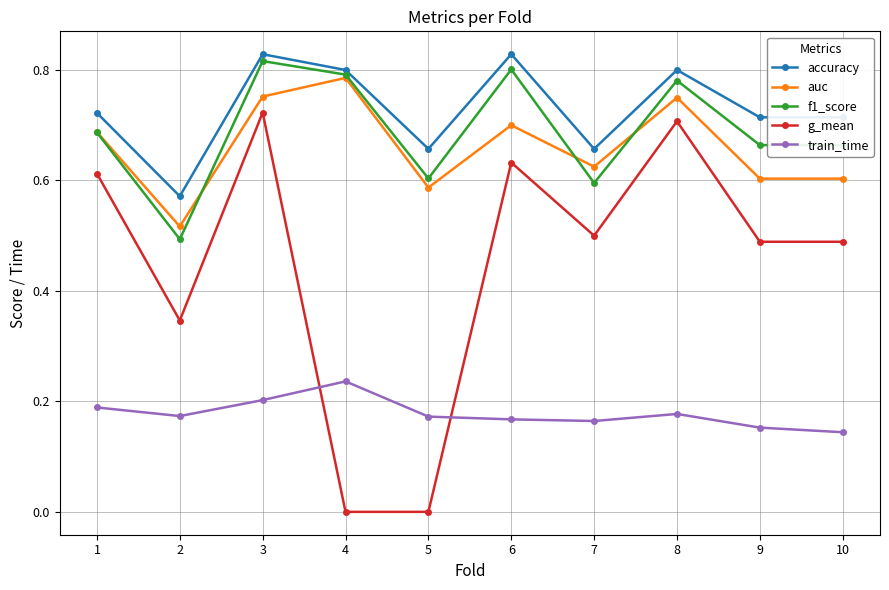

Is it true that g_mean equals 0.1 at 2?

False